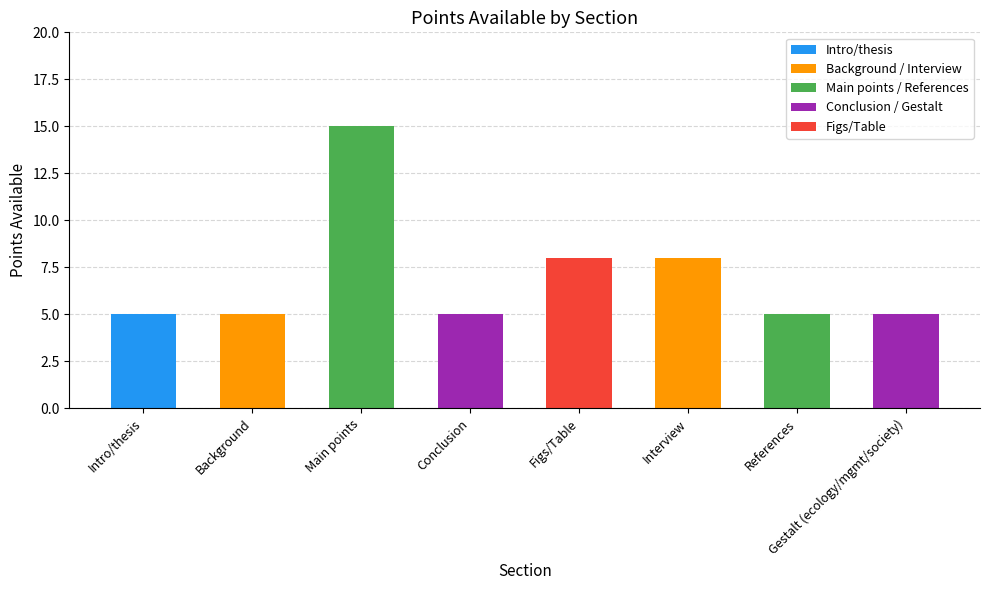

Does the chart contain stacked bars?

No